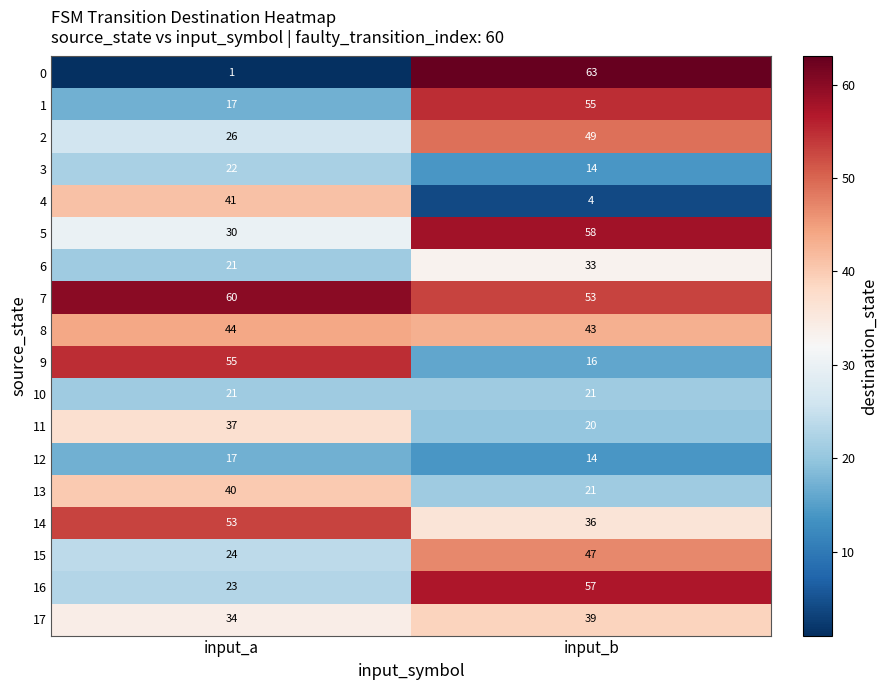

At which category does the chart reach its peak across all series?

input_b